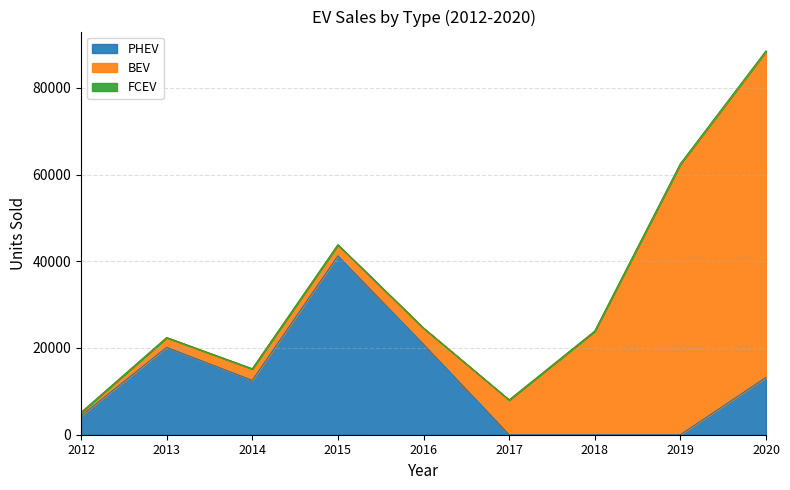

Reading left to right, what are all the values shown in this chart?

PHEV: 2012=4346	2013=20145	2014=12533	2015=41240	2016=20839	2017=-631	2018=-425	2019=-1791	2020=13225
BEV: 2012=778	2013=2252	2014=2663	2015=2545	2016=3741	2017=8012	2018=23883	2019=62357	2020=75145
FCEV: 2012=0	2013=1	2014=2	2015=18	2016=7	2017=9	2018=13	2019=160	2020=175